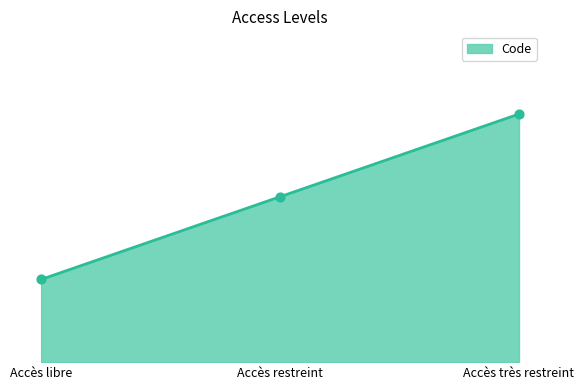

Is this an area chart (filled region under the line)?

Yes